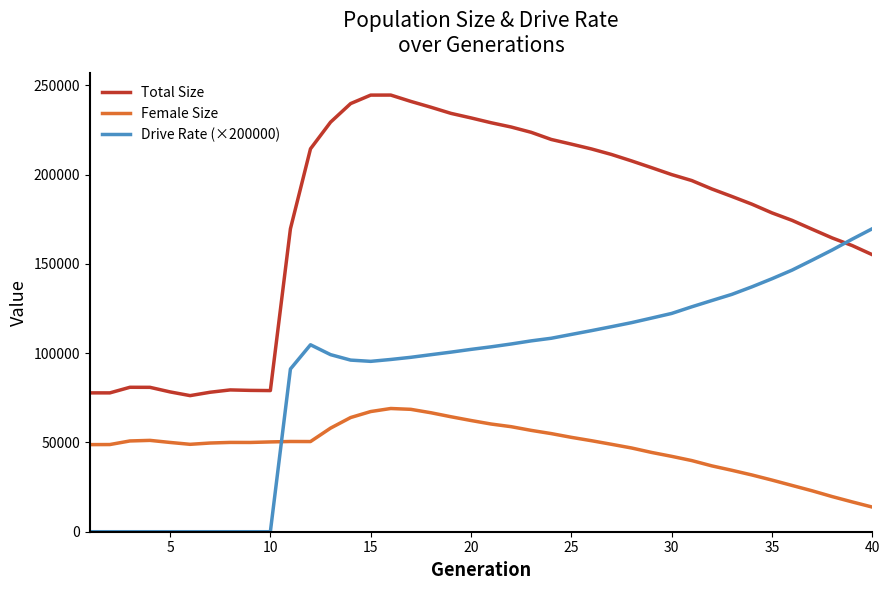

What is the sum of all Female Size values?

1908367.0